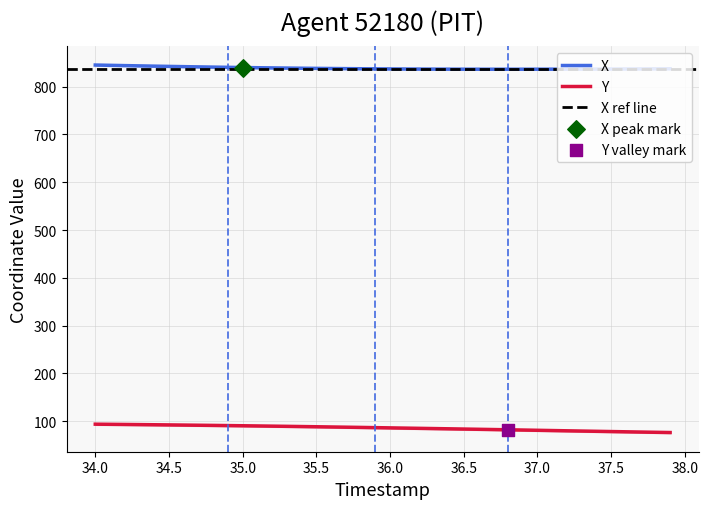

What are all the series names shown in the legend?

X, Y